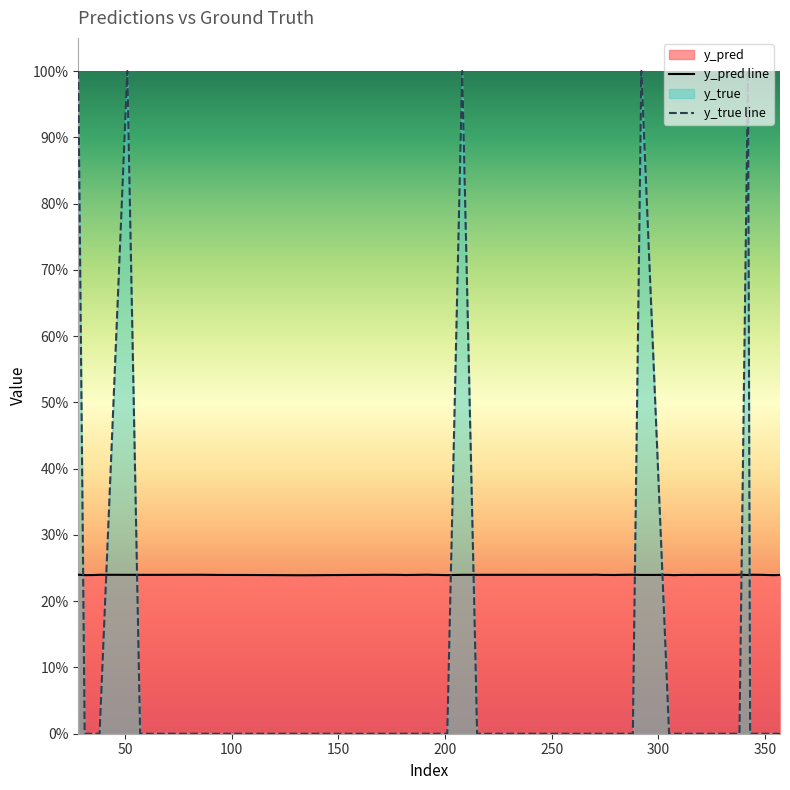

Is the value of y_pred at 51 greater than the value of y_true at 133?

Yes